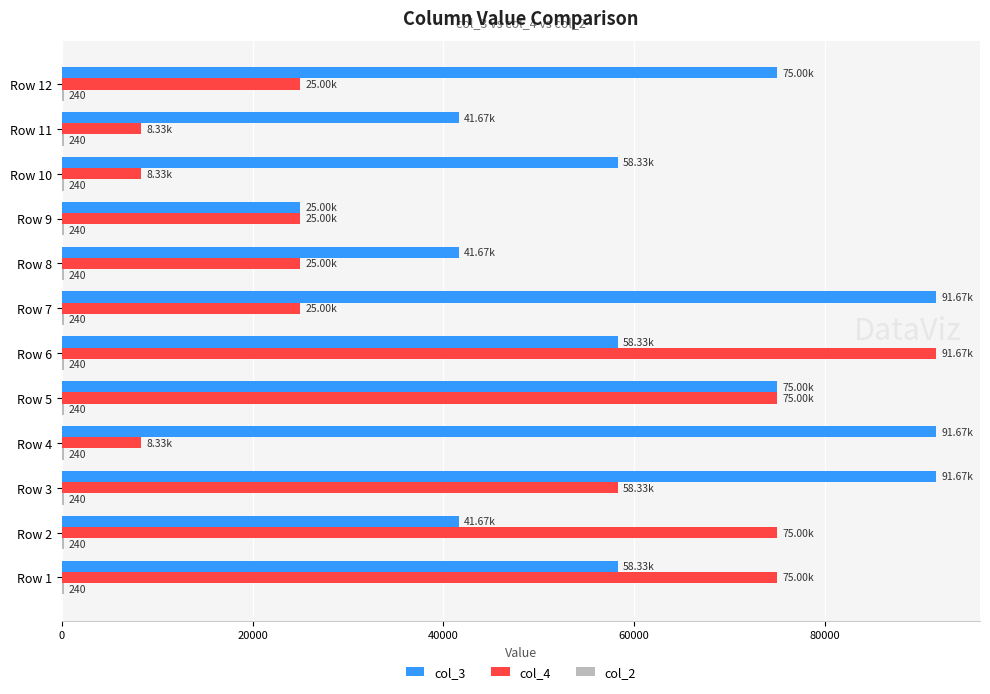

Is the value of col_4 at Row 12 greater than the value of col_3 at Row 7?

No